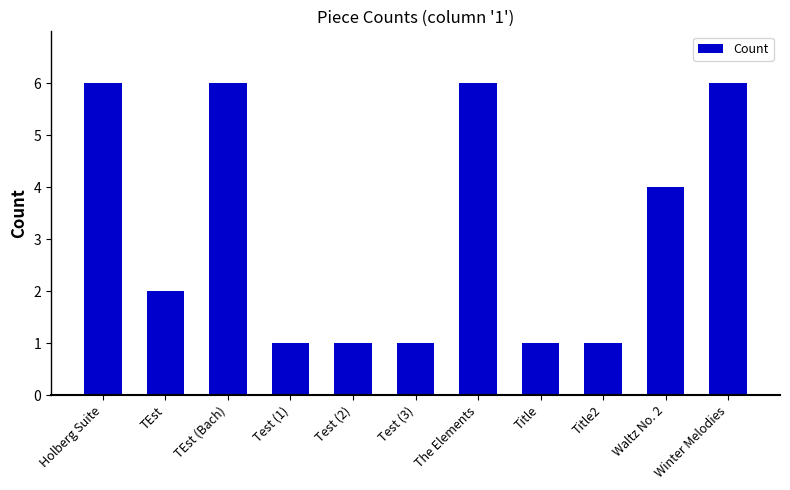

What is the average value?

3